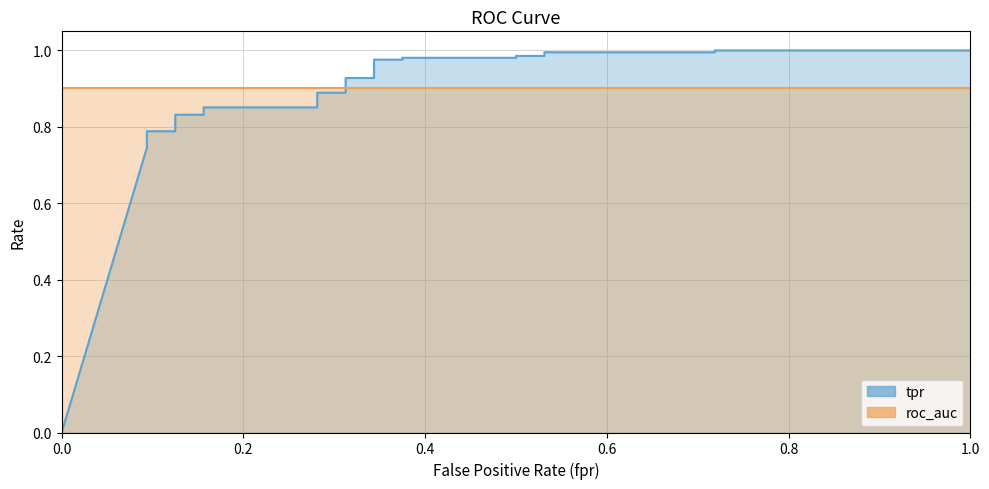

How many values exceed 0?

24